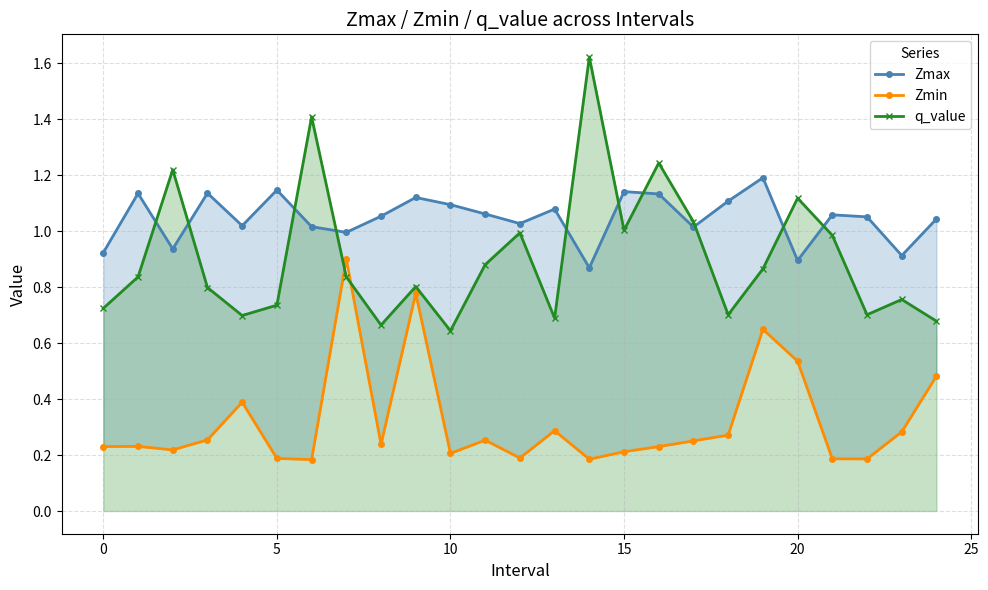

Reading left to right, what are all the values shown in this chart?

Zmax: 0.9	1.1	0.9	1.1	1.0	1.1	1.0	1.0	1.1	1.1	1.1	1.1	1.0	1.1	0.9	1.1	1.1	1.0	1.1	1.2	0.9	1.1	1.1	0.9	1.0
Zmin: 0.2	0.2	0.2	0.3	0.4	0.2	0.2	0.9	0.2	0.8	0.2	0.3	0.2	0.3	0.2	0.2	0.2	0.3	0.3	0.6	0.5	0.2	0.2	0.3	0.5
q_value: 0.7	0.8	1.2	0.8	0.7	0.7	1.4	0.8	0.7	0.8	0.6	0.9	1.0	0.7	1.6	1.0	1.2	1.0	0.7	0.9	1.1	1.0	0.7	0.8	0.7